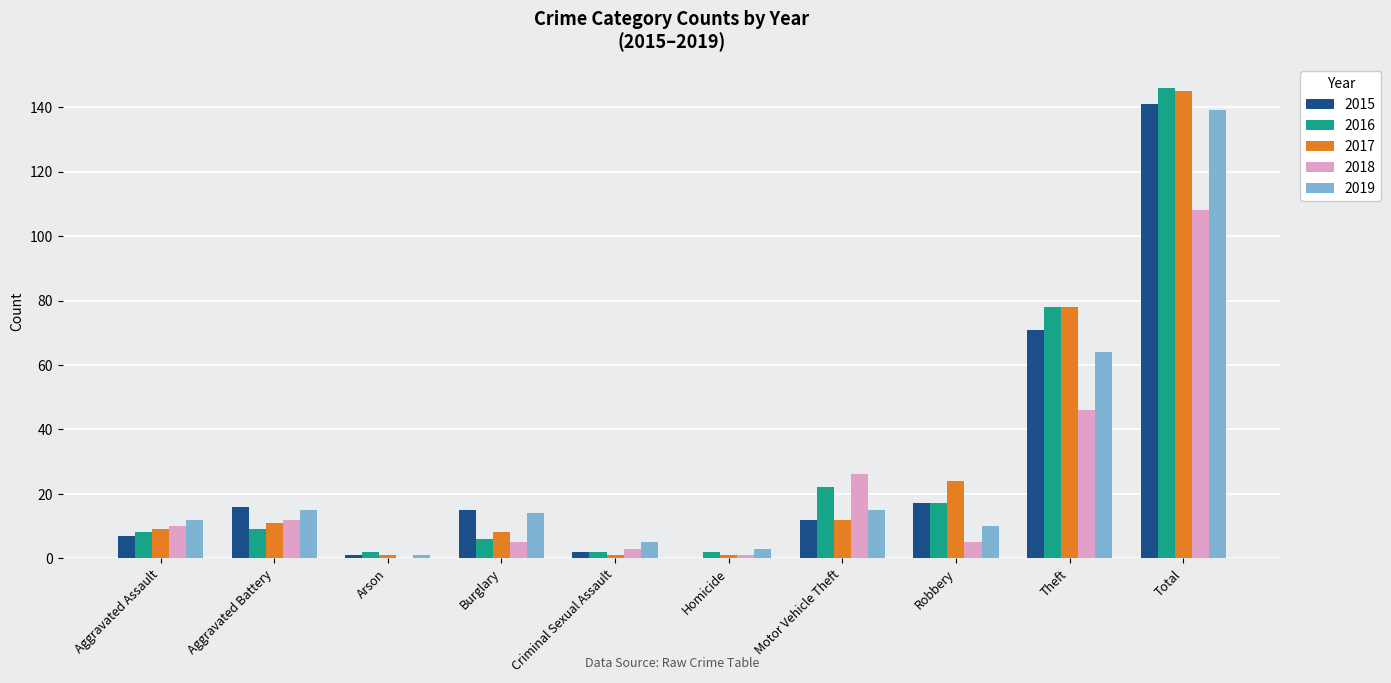

Where is 2016 nearest to the value 74?

Theft